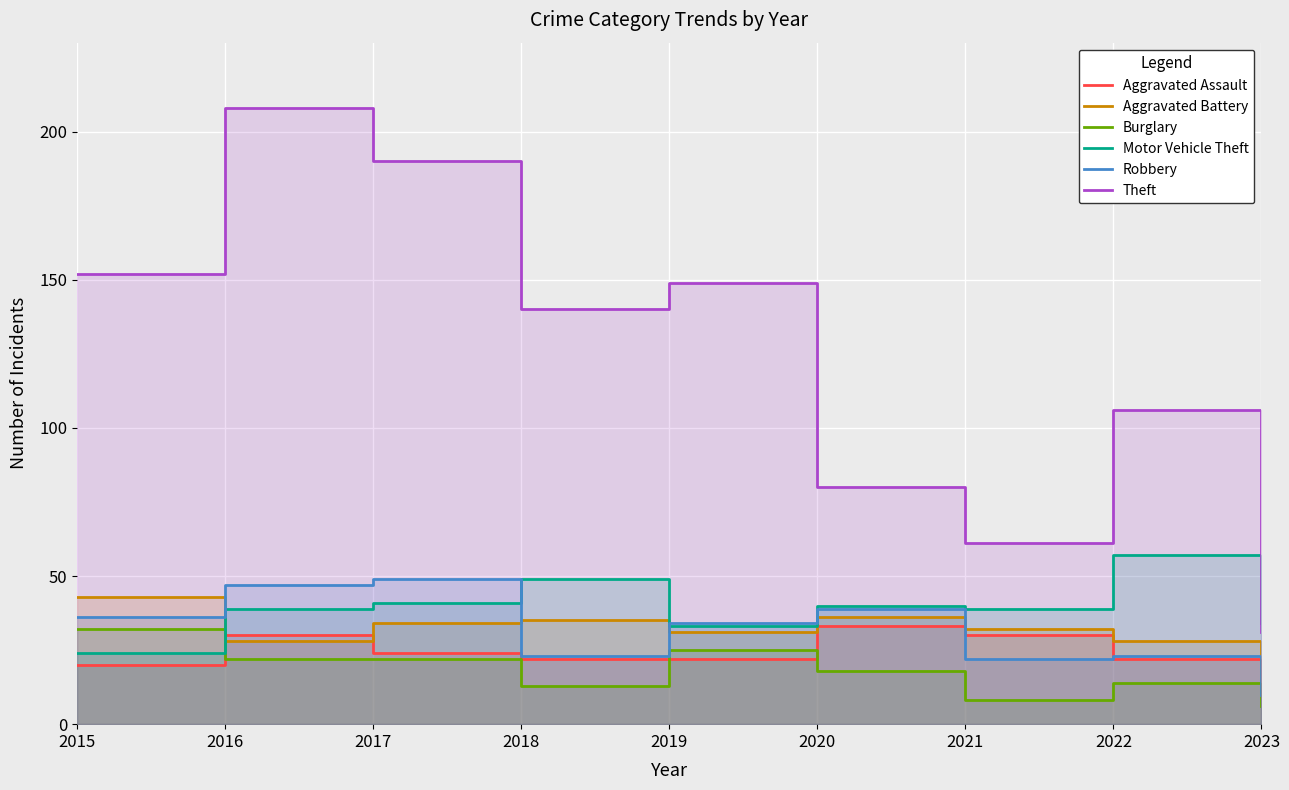

Is the value of Theft at 2017 greater than the value of Motor Vehicle Theft at 2018?

Yes